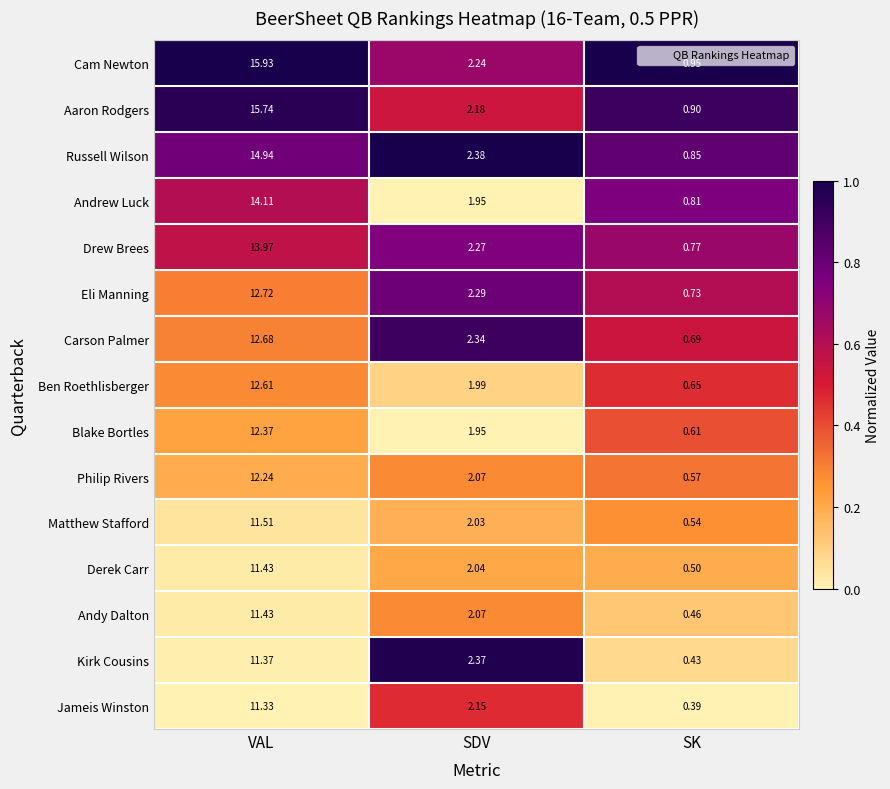

How many data points does each series have?

3